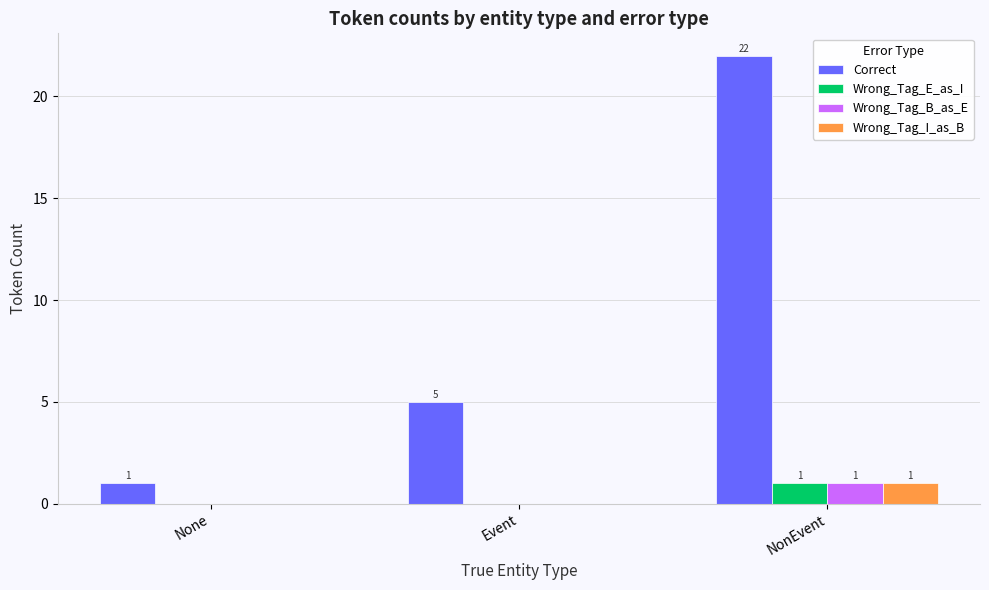

At which category is the sum across all series the highest?

NonEvent